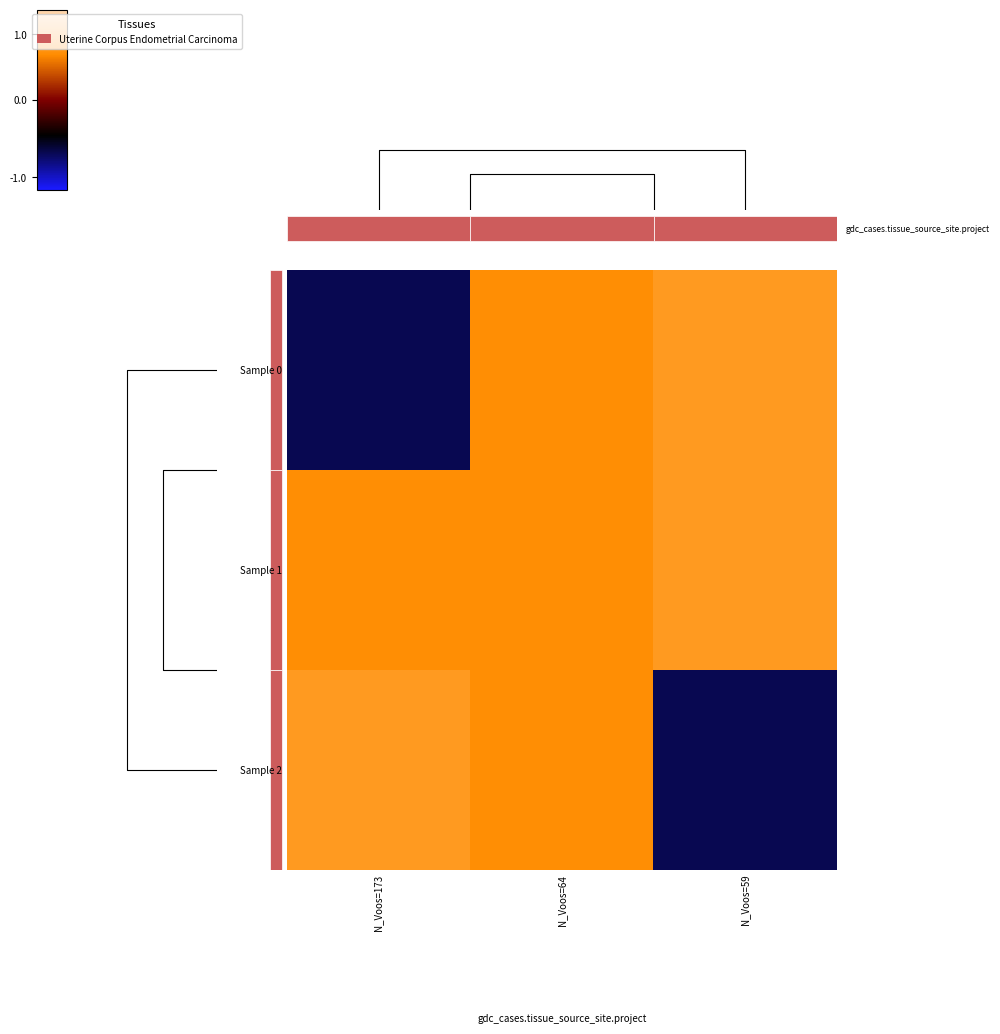

Which series has the largest range (max minus min)?

Sample 0